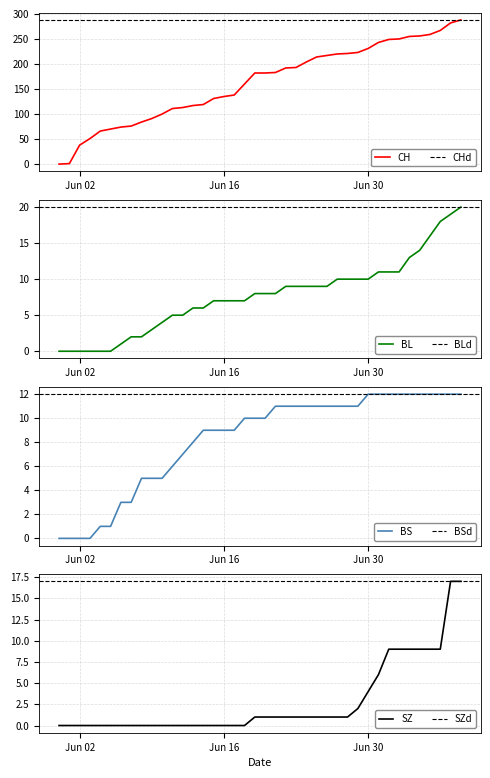

Which series changed the most between 2020-06-27 and 2020-07-09?

CH